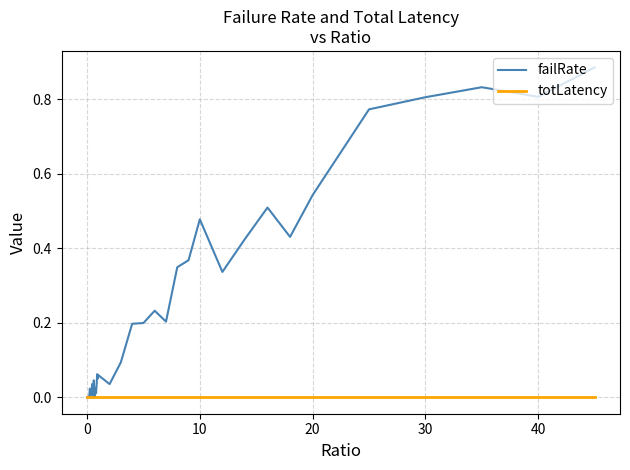

Rank the series by their average value, from lowest to highest.

totLatency, failRate